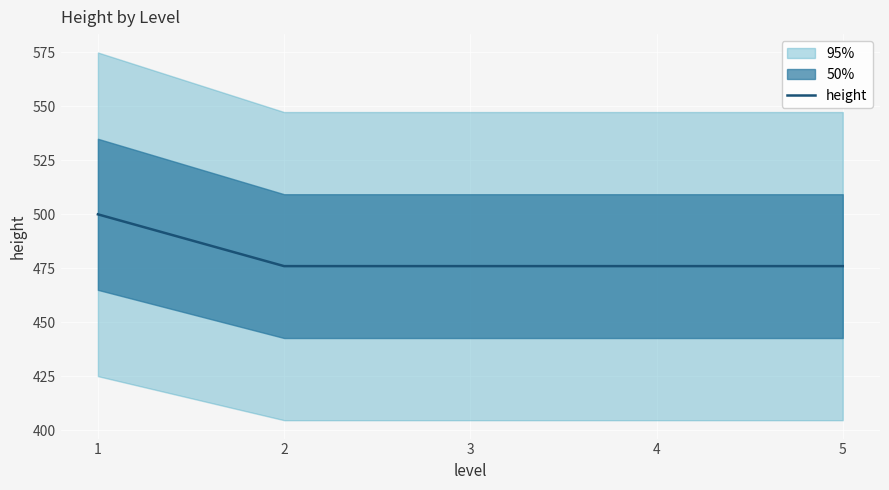

Is it true that the value at 2 is 476?

True